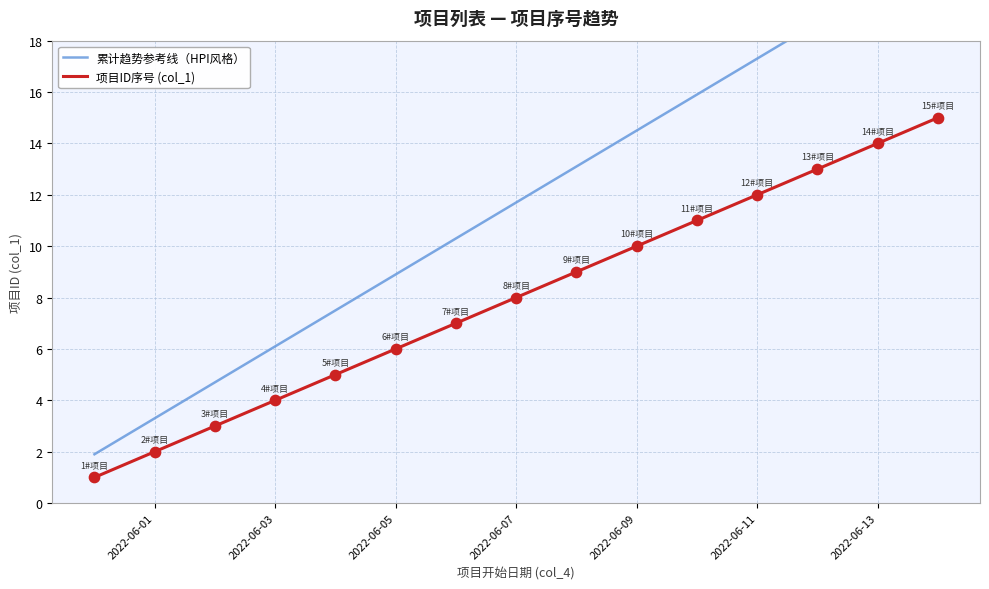

At how many categories does at least one series exceed 3?

14